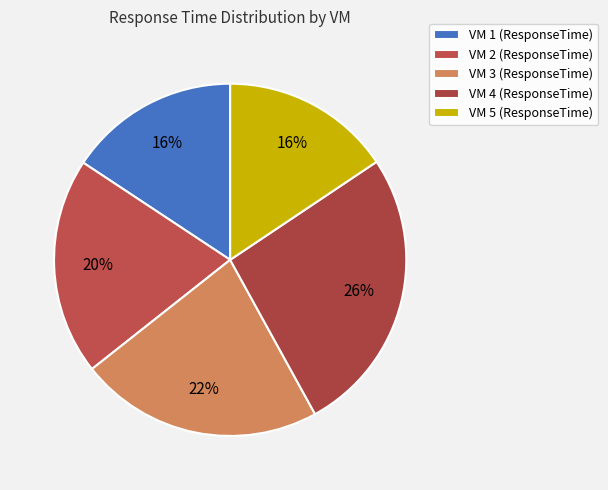

What is the change in value from VM 2 to VM 5?

-27.1